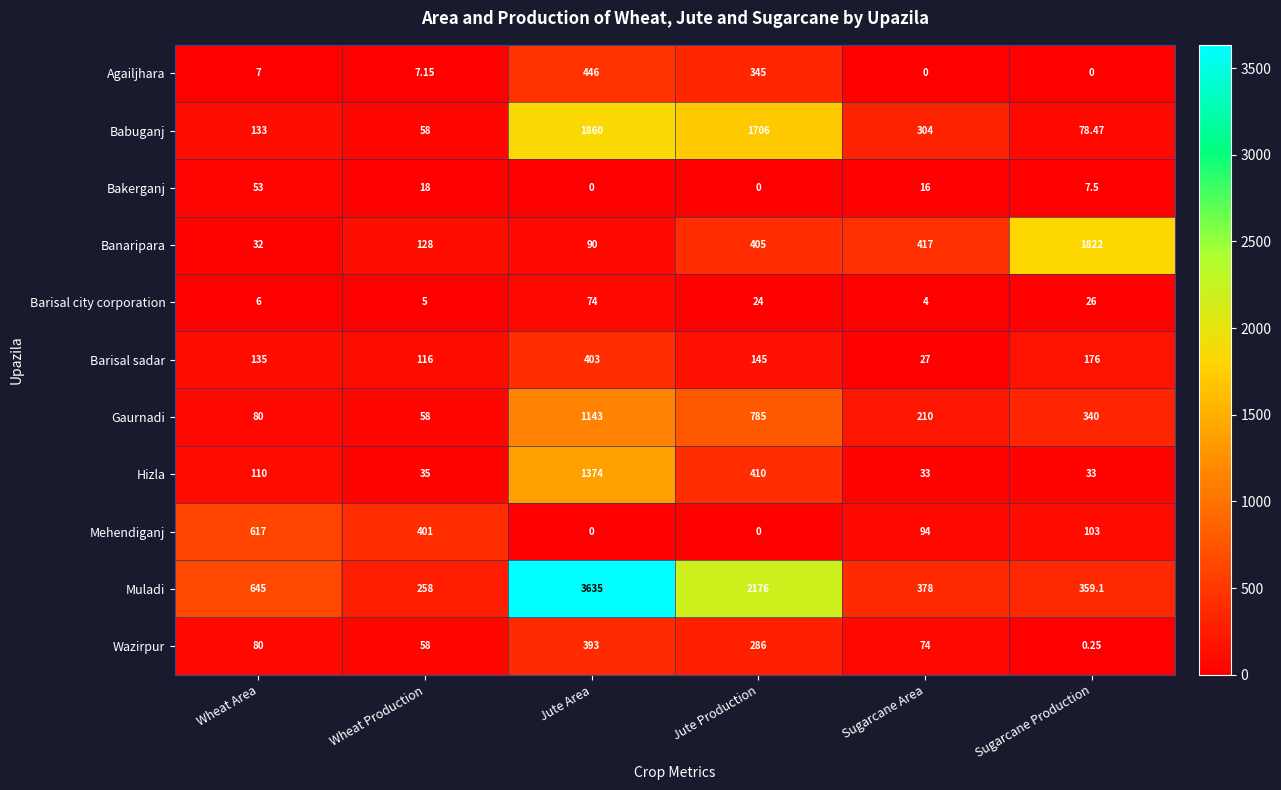

How many series are shown in this chart?

11